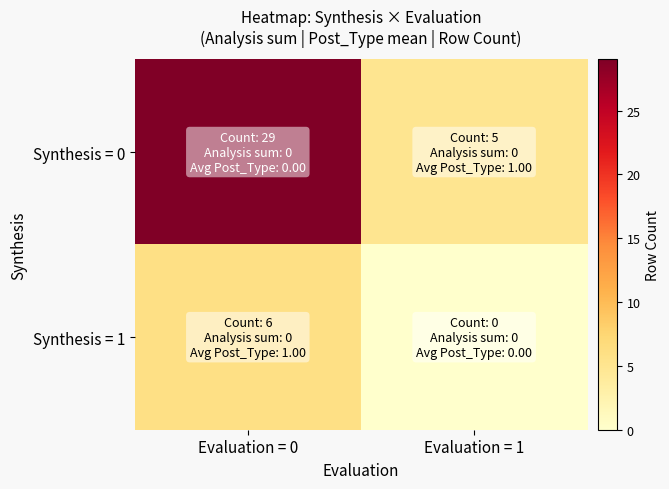

Count the number of data series in this chart.

2